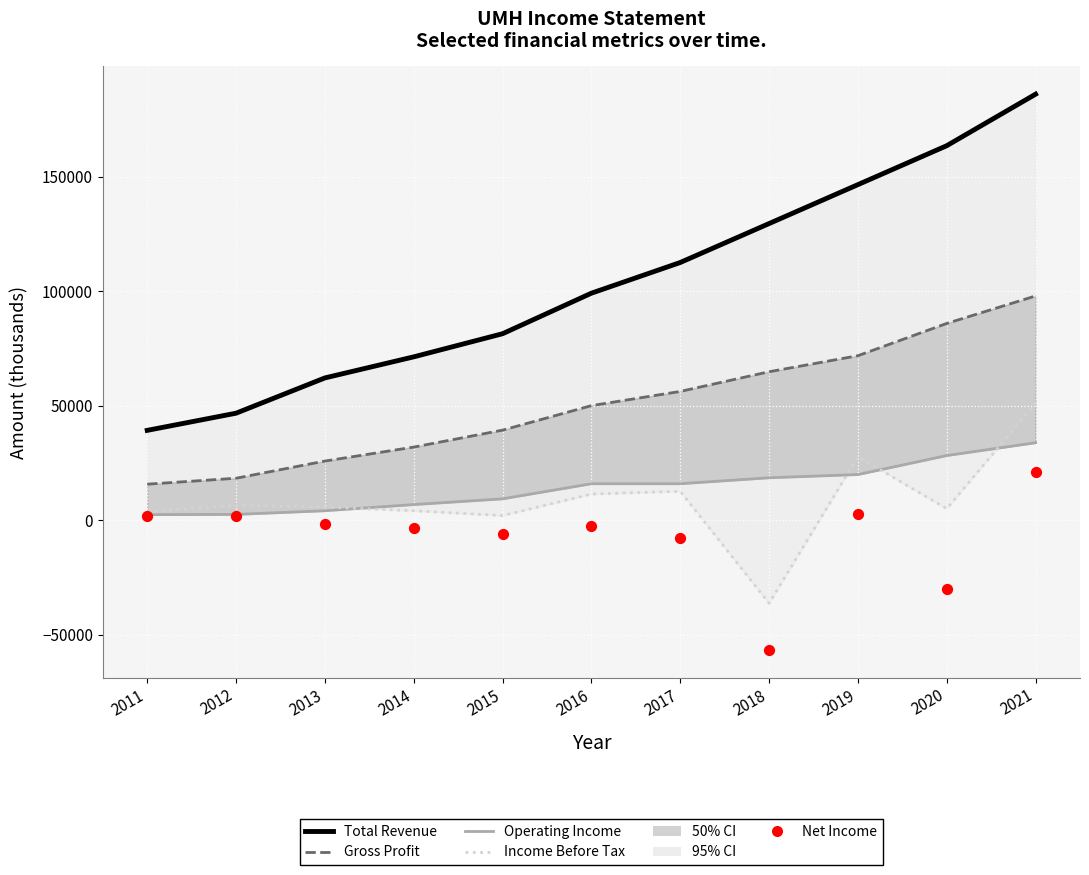

Which series contains the highest Y value?

Total Revenue